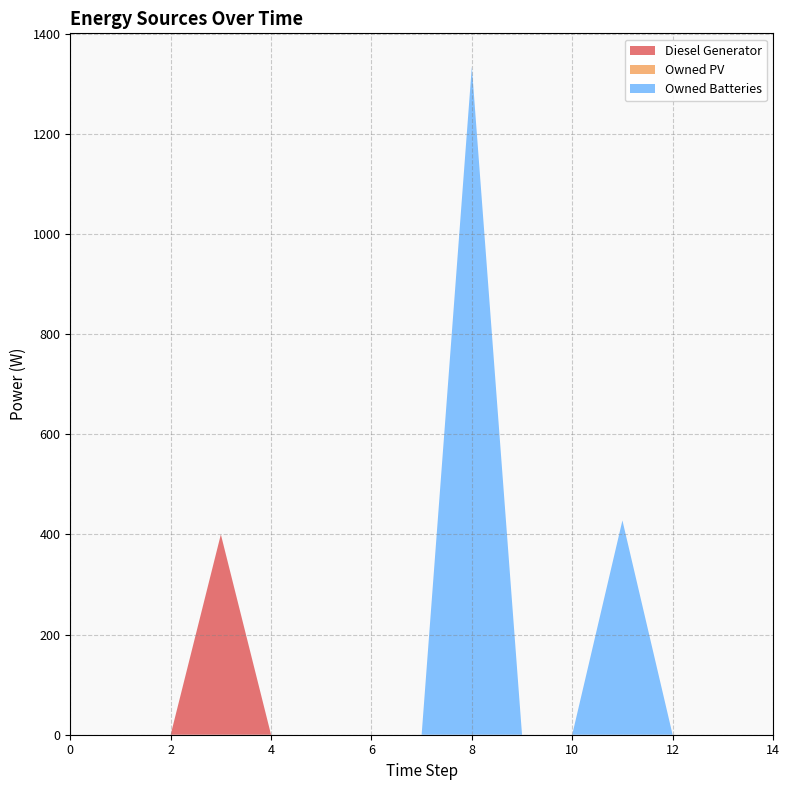

Reading right to left, extract all data points from this chart.

Diesel Generator: 14=0	13=0	12=0	11=0	10=0	9=0	8=0	7=0	6=0	5=0	4=0	3=400	2=0	1=0	0=0
Owned PV: 14=0	13=0	12=0	11=0	10=0	9=0	8=0	7=0	6=0	5=0	4=0	3=0	2=0	1=0	0=0
Owned Batteries: 14=0	13=0	12=0	11=428	10=0	9=0	8=1334	7=0	6=0	5=0	4=0	3=0	2=0	1=0	0=0